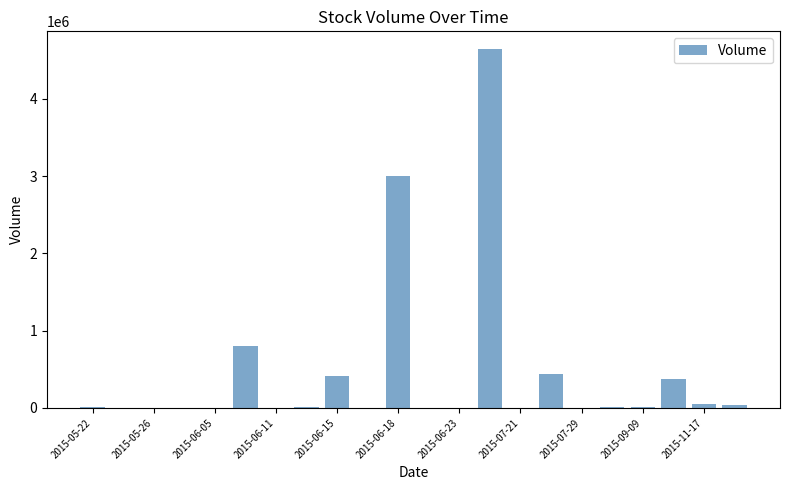

What is the maximum value shown in the chart?

4640000